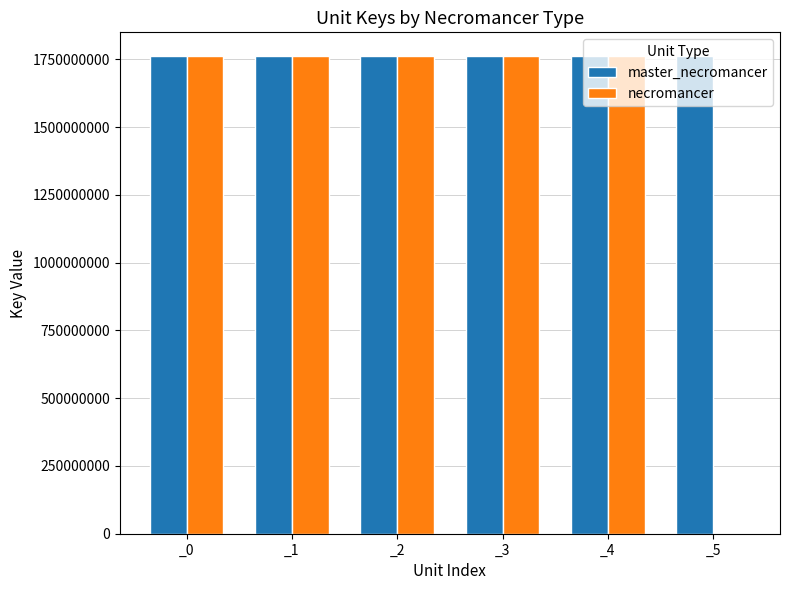

What is the sum of all master_necromancer values?

10570695693